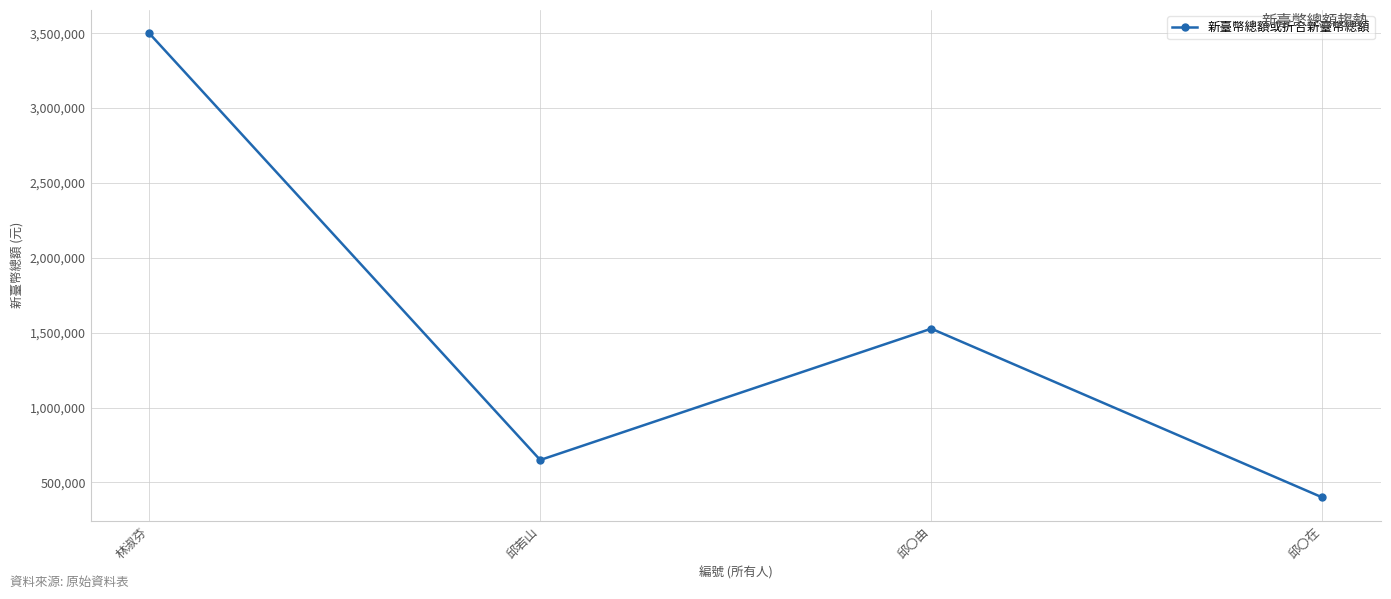

True or false: the data has more than 1 interior local peaks.

False